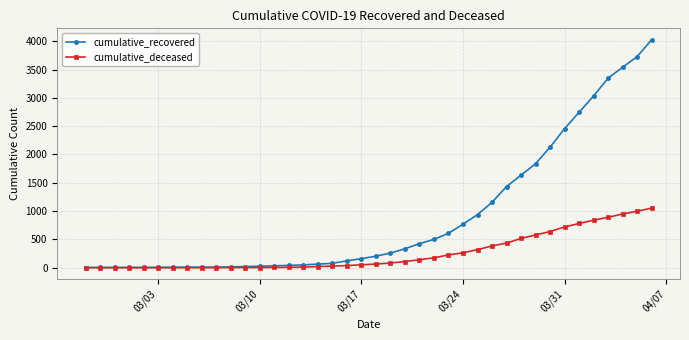

What is the maximum value shown in the chart?

4027